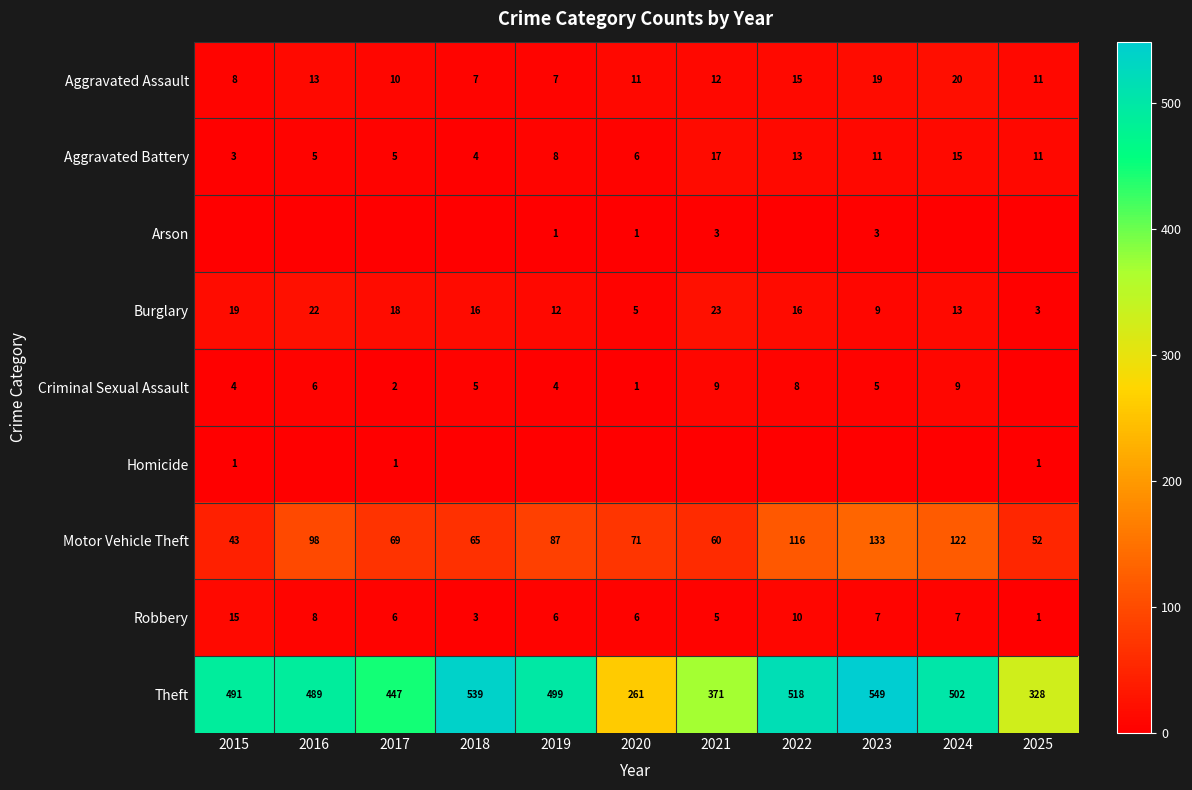

What is the difference between the second highest and second lowest values in the Aggravated Assault series?

12